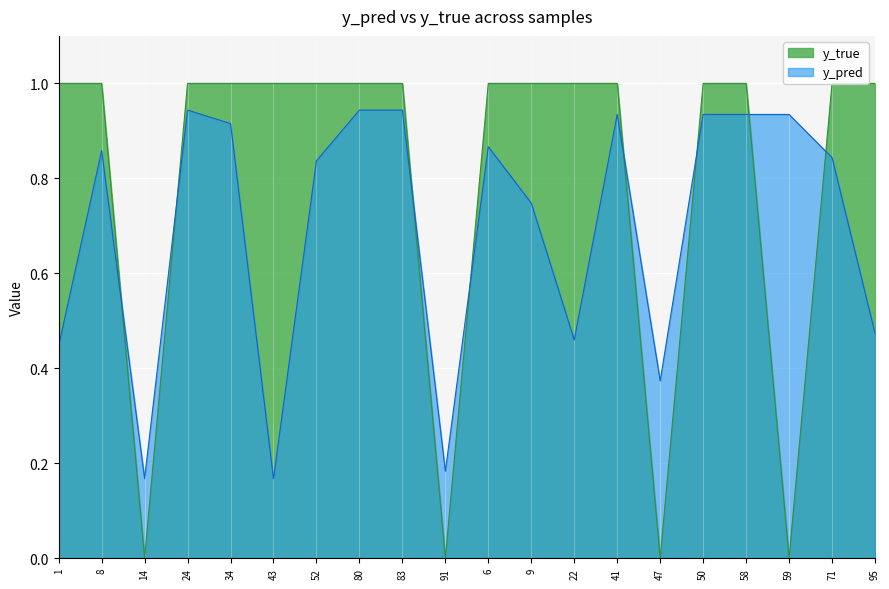

How many intersections are there between y_pred and y_true?

8